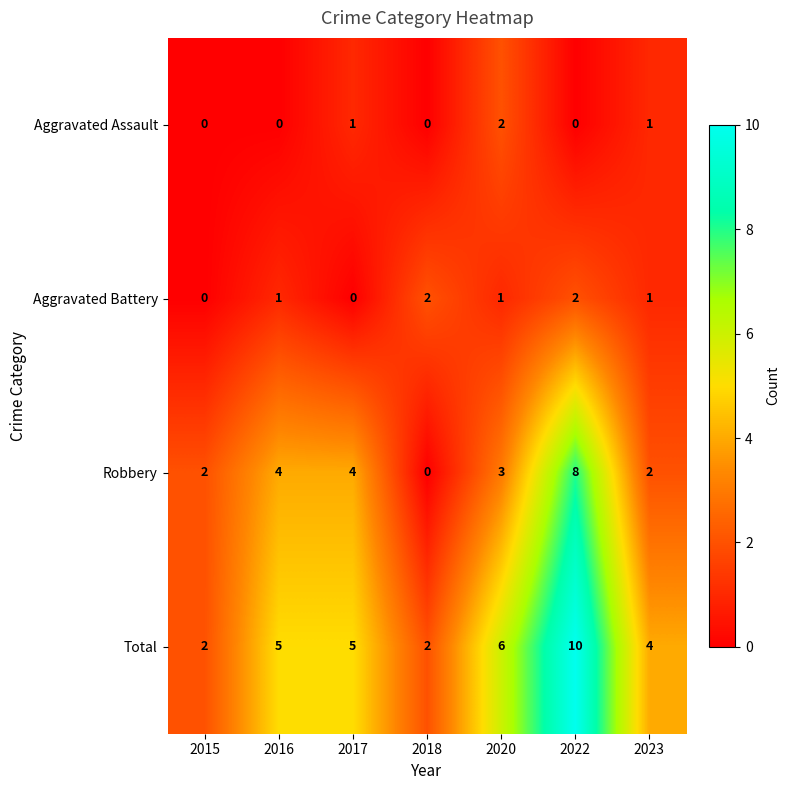

What is the difference between the maximum and second lowest values in the Total series?

8